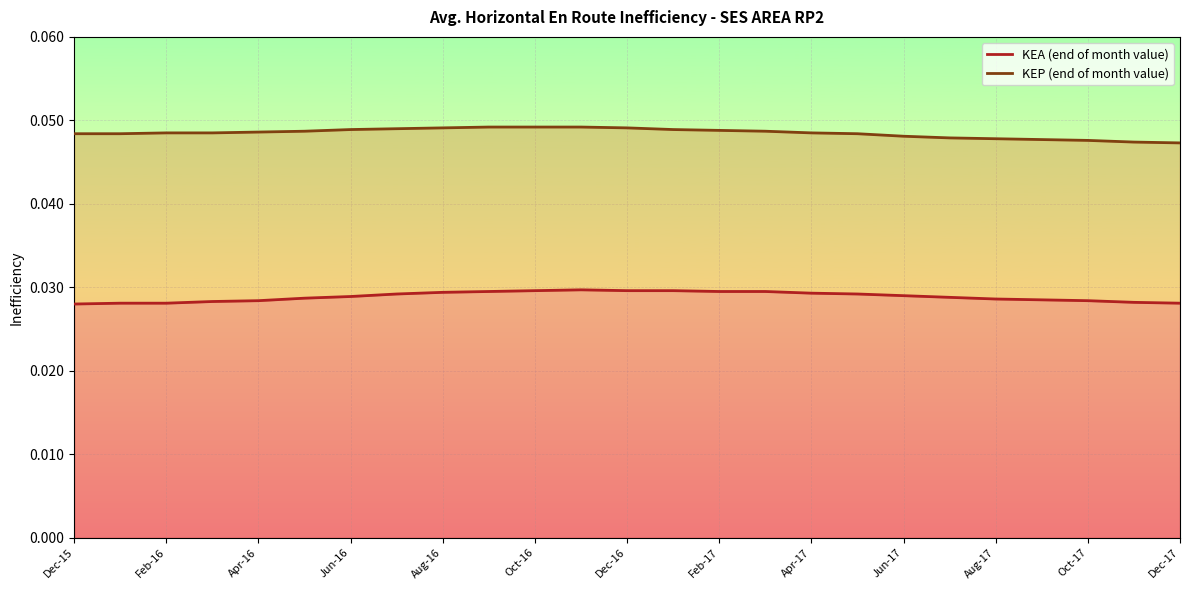

Where is KEA line nearest to the value 0?

Dec-15